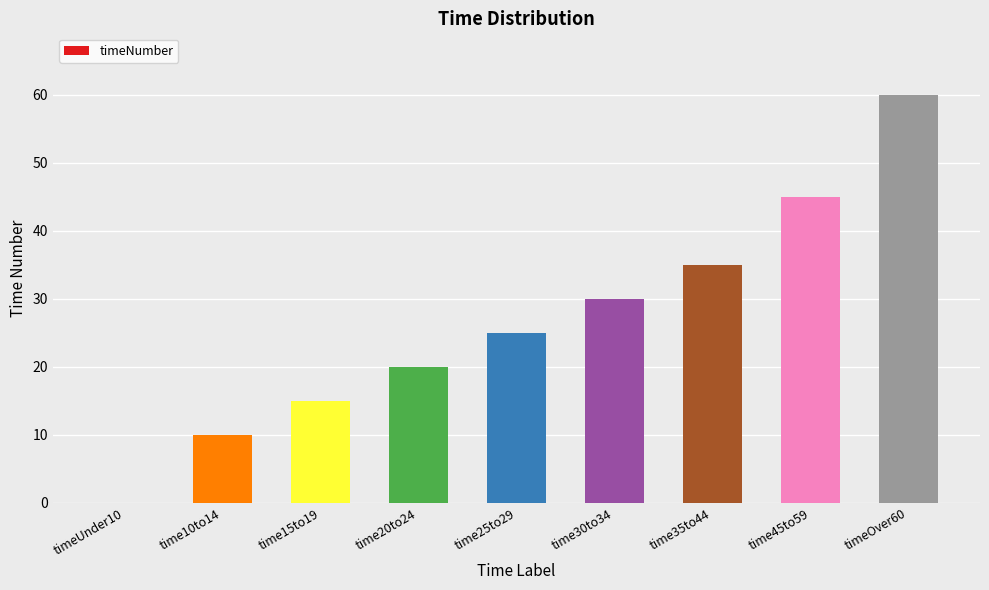

How many values are above zero?

8